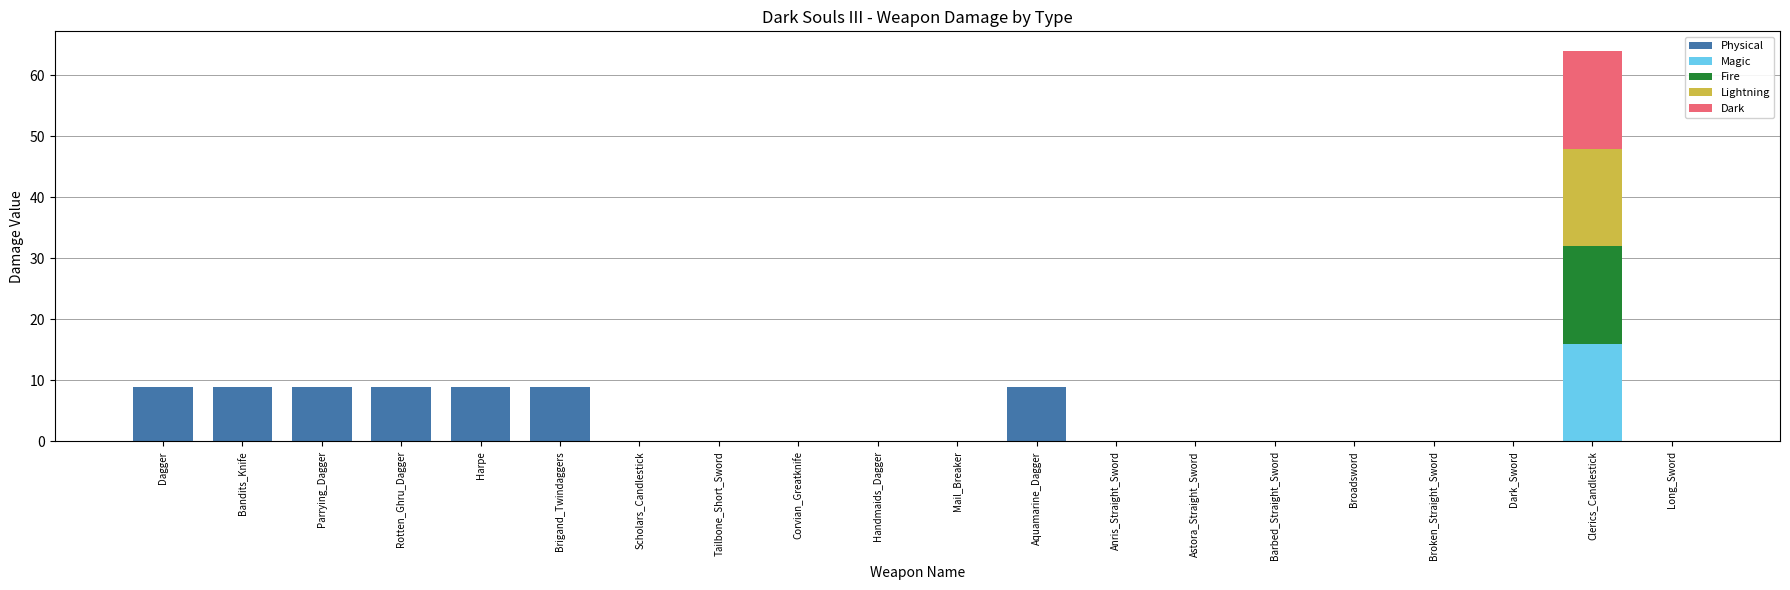

What is the maximum value for Physical?

9